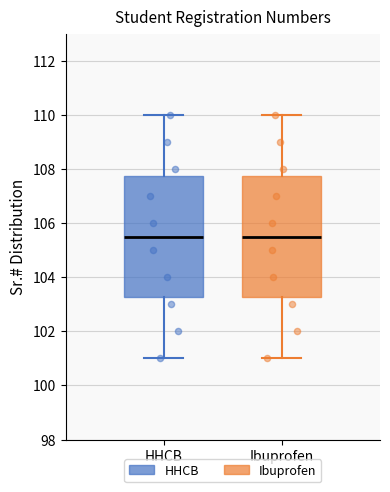

Where does the upper whisker of the box for HHCB end on the y-axis? The values are not printed on the chart, so give them approximately, as read against the axis.

110.0